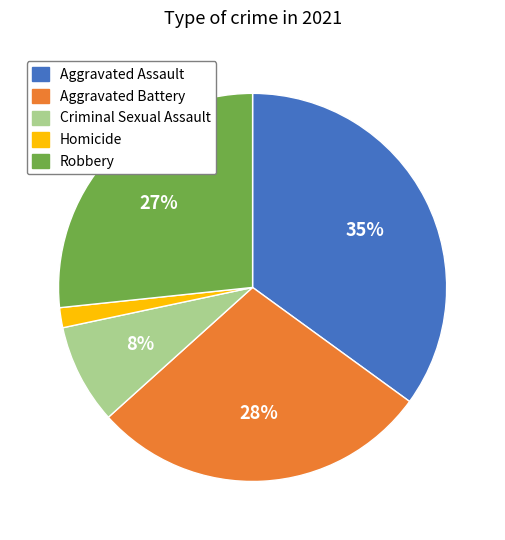

Is it true that Homicide is 16% of the pie?

False